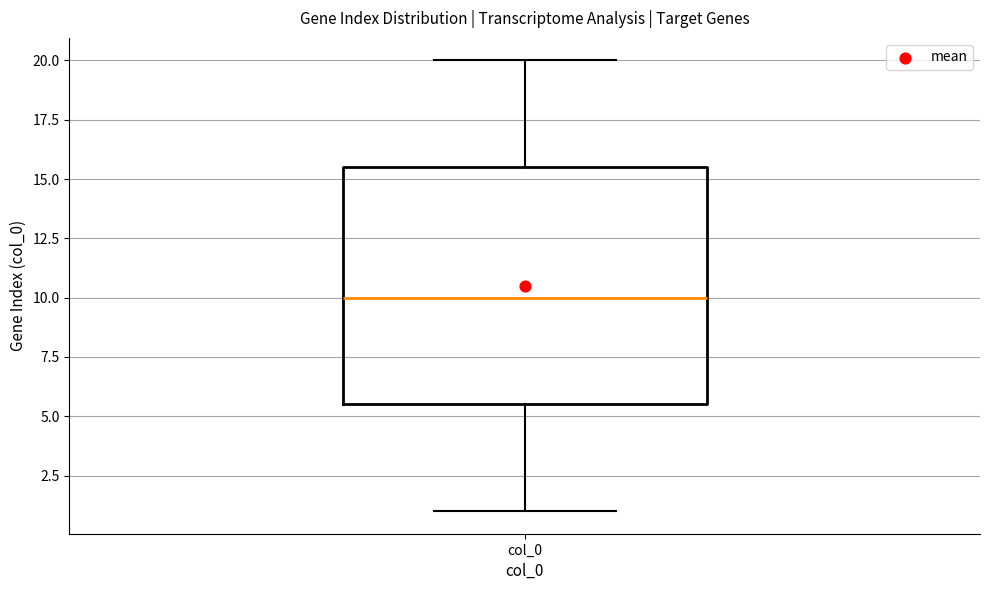

Read this box plot against the y-axis: the position of the median line, the range covered by the box, and the ends of both whiskers. The values are not printed on the chart, so give them approximately, as read against the axis.

median 10.0, box 5.5 to 15.5, whiskers 1.0 to 20.0